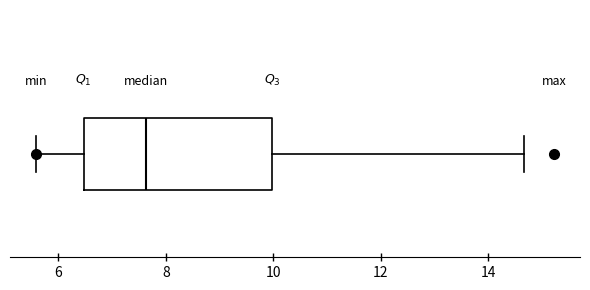

Where is the right edge of the box on the x-axis? The values are not printed on the chart, so give them approximately, as read against the axis.

10.0